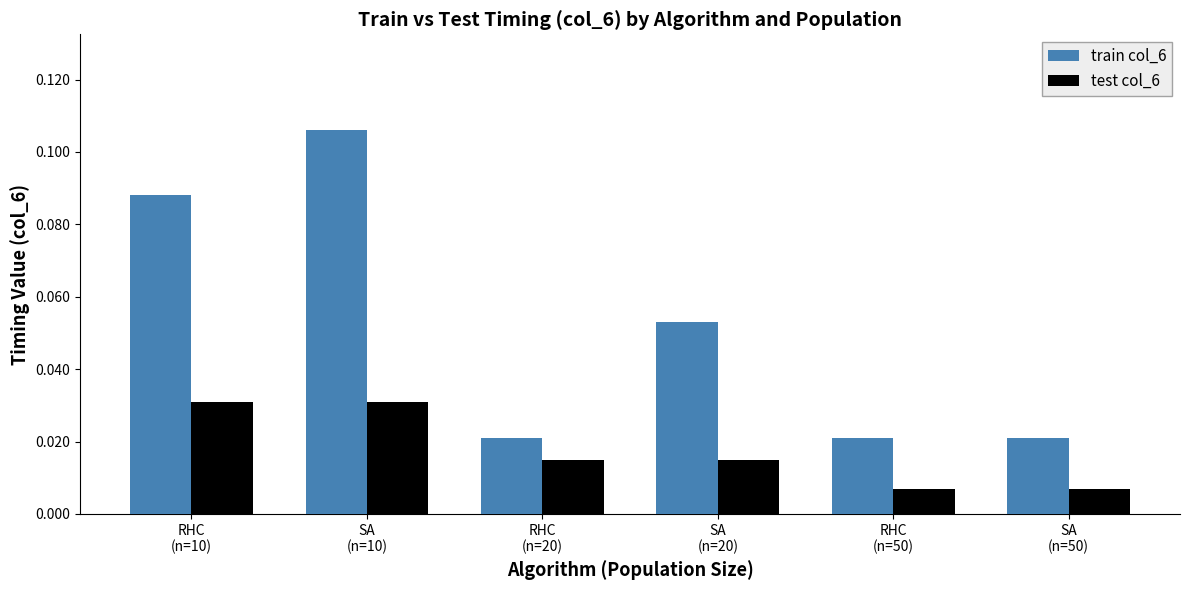

What is the sum of all train col_6 values?

0.3